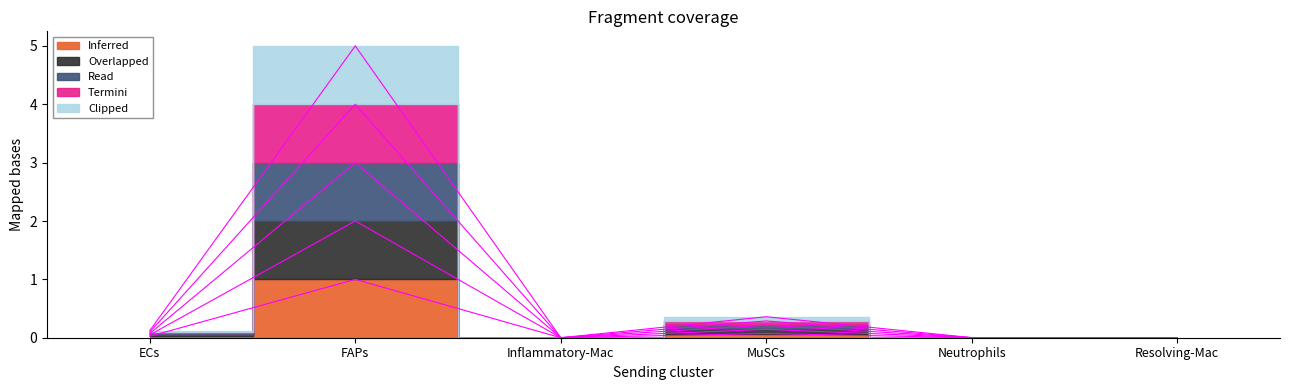

How many positive values does the Termini (Ligand total expr value) series have?

5